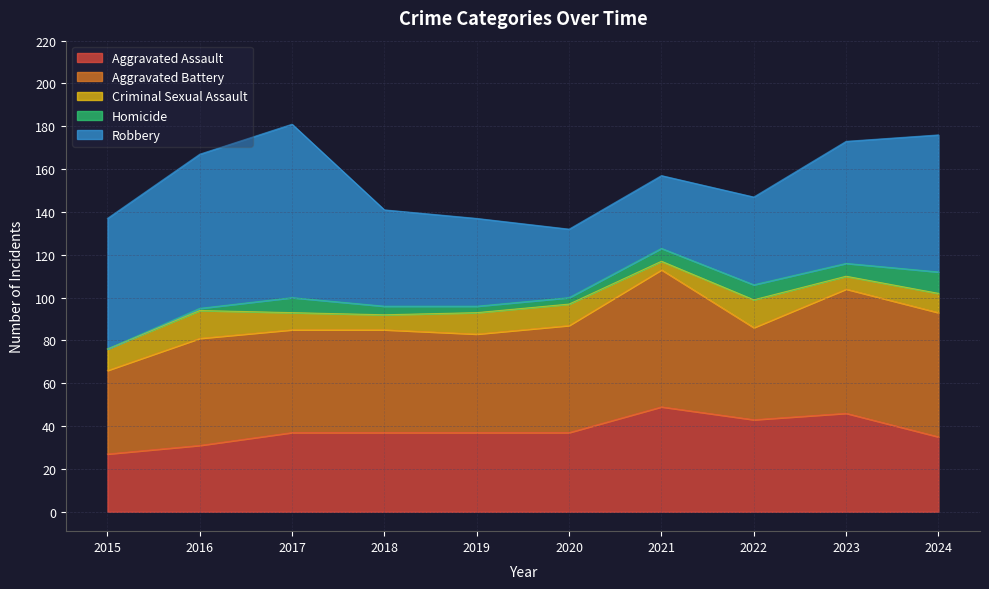

What is the average value of the Homicide series?

5